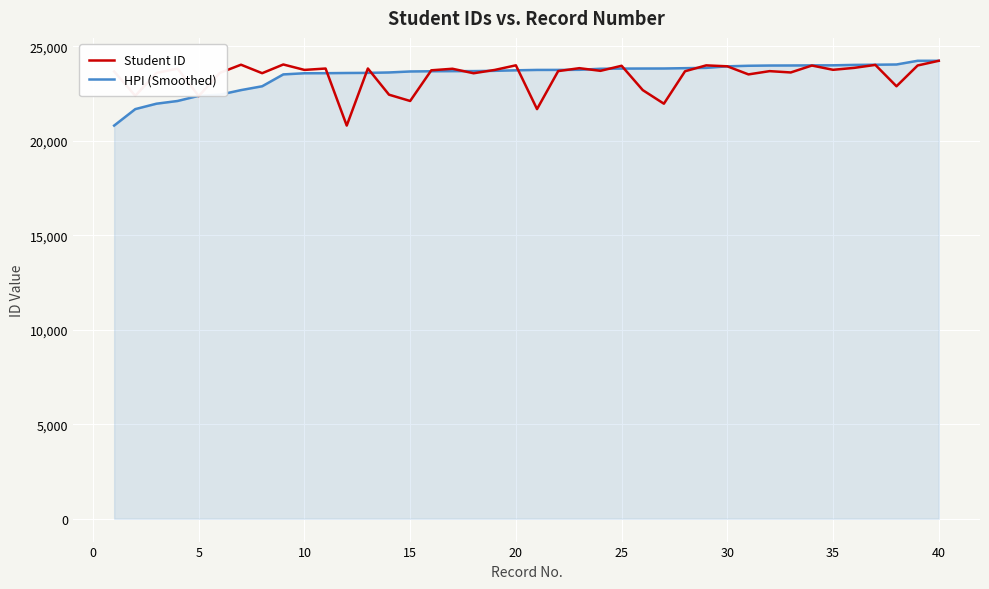

What is the maximum value for Student ID?

24239